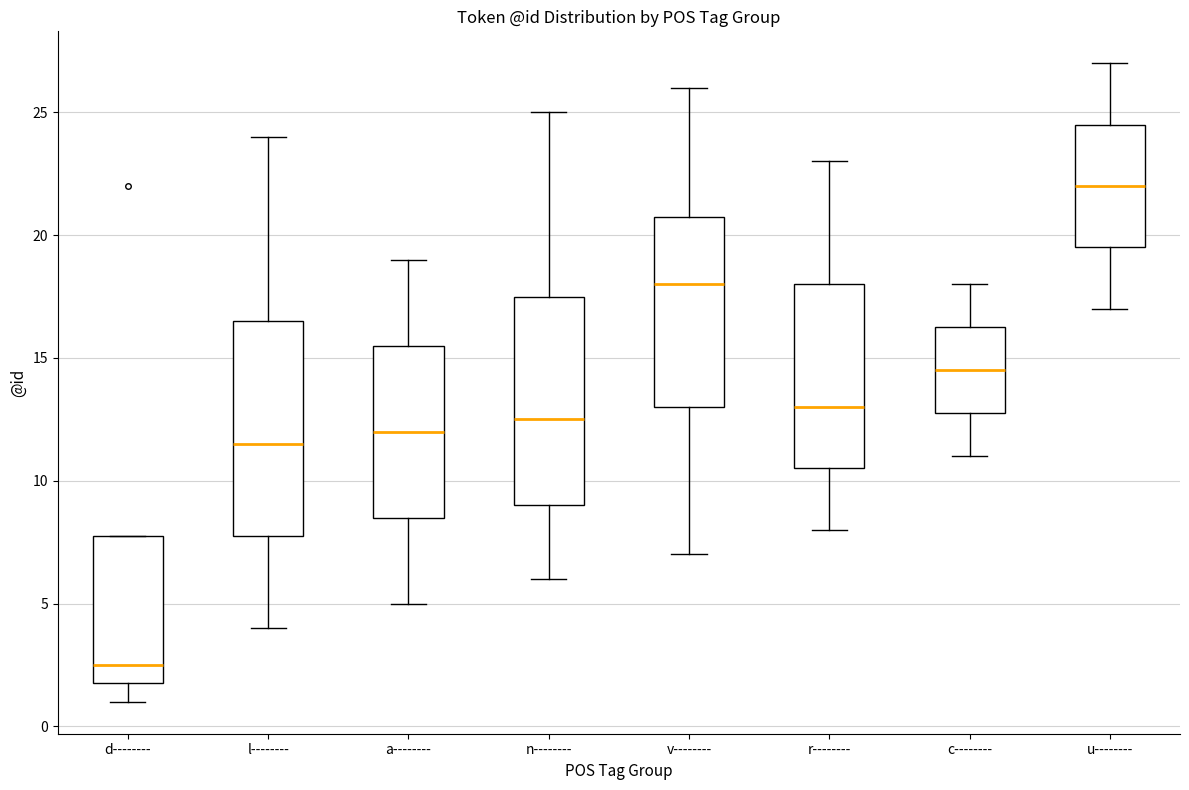

Reading left to right, read every box against the y-axis: the position of its median line, the range the box covers, and the ends of its whiskers. The values are not printed on the chart, so give them approximately, as read against the axis.

d--------: median 2.5, box 2.0 to 8.0, whiskers 1.0 to 8.0
l--------: median 11.5, box 8.0 to 16.5, whiskers 4.0 to 24.0
a--------: median 12.0, box 8.5 to 15.5, whiskers 5.0 to 19.0
n--------: median 12.5, box 9.0 to 17.5, whiskers 6.0 to 25.0
v--------: median 18.0, box 13.0 to 21.0, whiskers 7.0 to 26.0
r--------: median 13.0, box 10.5 to 18.0, whiskers 8.0 to 23.0
c--------: median 14.5, box 13.0 to 16.5, whiskers 11.0 to 18.0
u--------: median 22.0, box 19.5 to 24.5, whiskers 17.0 to 27.0